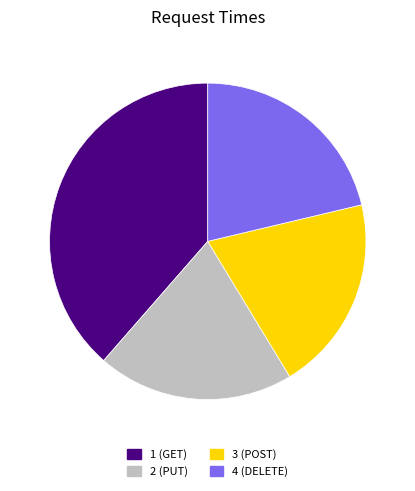

Is 2 (PUT) the majority of the pie?

No